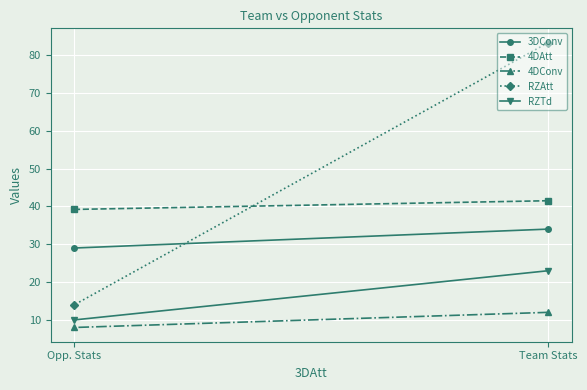

Reading left to right, extract all data points from this chart.

3DConv: Team Stats=34.0	Opp. Stats=29.0
4DAtt: Team Stats=41.5	Opp. Stats=39.2
4DConv: Team Stats=12.0	Opp. Stats=8.0
RZAtt: Team Stats=83.3	Opp. Stats=14.0
RZTd: Team Stats=23.0	Opp. Stats=10.0